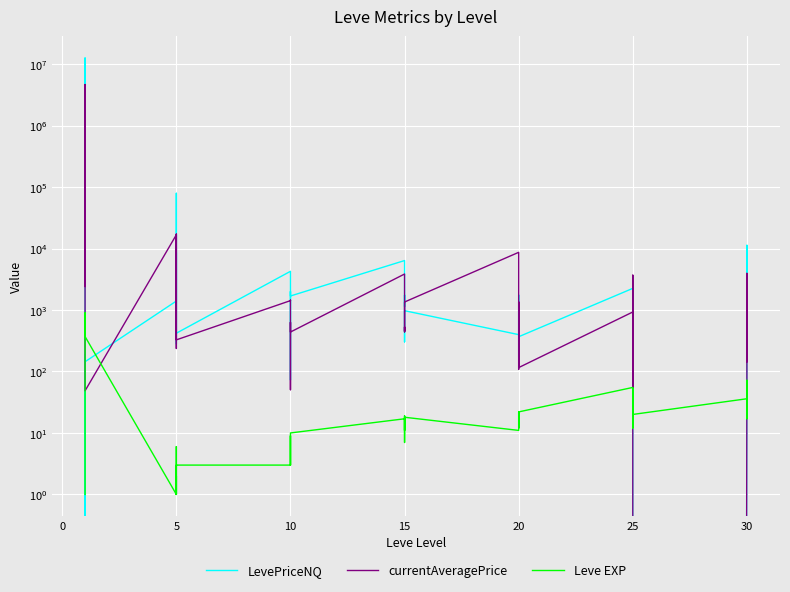

Reading left to right, extract all data points from this chart.

LevePriceNQ: 12628.3	6973.2	12568908.0	0.0	184.3	144.0	1399.2	8661.8	280.0	79153.4	937.5	419.2	4261.1	1739.8	151.5	72.6	1999.3	1690.0	6375.0	1131.8	1751.0	303.0	315.0	974.2	397.5	1751.0	959.0	170.0	974.2	367.5	2248.5	197.4	136.0	3000.0	270.0	0.0	127.4	11286.3	751.6	165.0
currentAveragePrice: 4847.0	2414.8	4655803.5	1499.8	146.2	48.5	16734.0	3695.2	236.7	17184.1	348.6	326.8	1420.3	1446.9	50.5	99.8	630.2	438.0	3849.8	441.8	440.2	528.9	451.7	1349.8	8672.2	440.2	319.7	108.5	1349.8	115.7	928.4	32.9	2000.4	2333.3	3687.2	0.0	63.6	3947.9	755.1	144.0
Leve EXP: 1.0	540.0	630.0	370.0	900.0	370.0	1.0	6.0	1.0	2.0	1.0	3.0	3.0	3.0	9.0	4.0	3.0	10.0	17.0	7.0	19.0	13.0	11.0	18.0	11.0	13.0	18.0	22.0	12.0	22.0	55.0	20.0	12.0	31.0	53.0	20.0	36.0	72.0	17.0	57.0